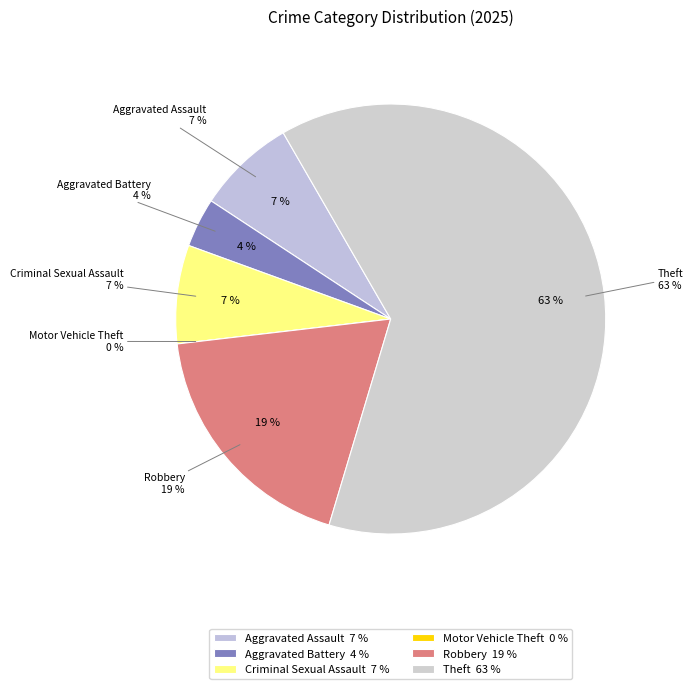

What percentage is NOT represented by Aggravated Assault?

92.6%